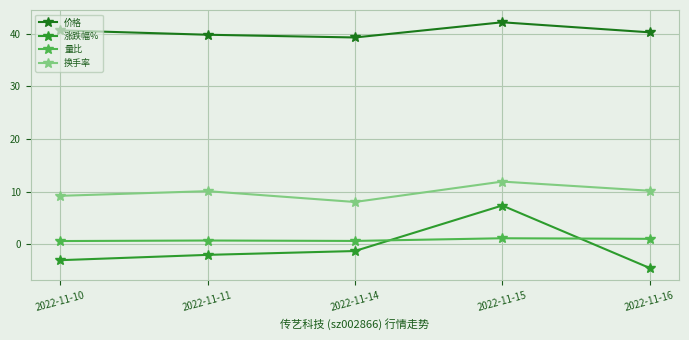

List the series in order of their peak value, lowest first.

量比, 涨跌幅%, 换手率, 价格